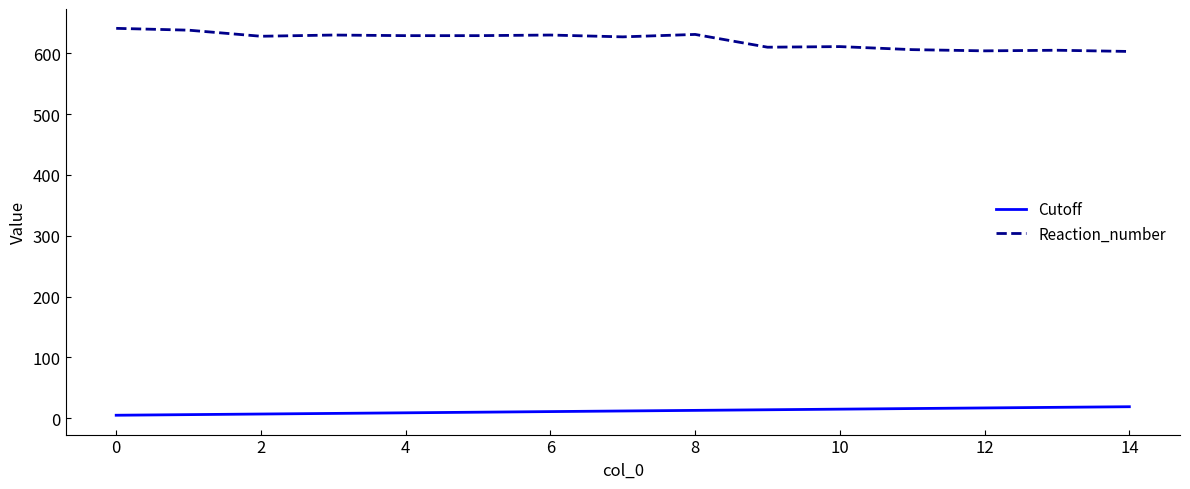

True or false: Reaction_number and Cutoff cross at least once.

False